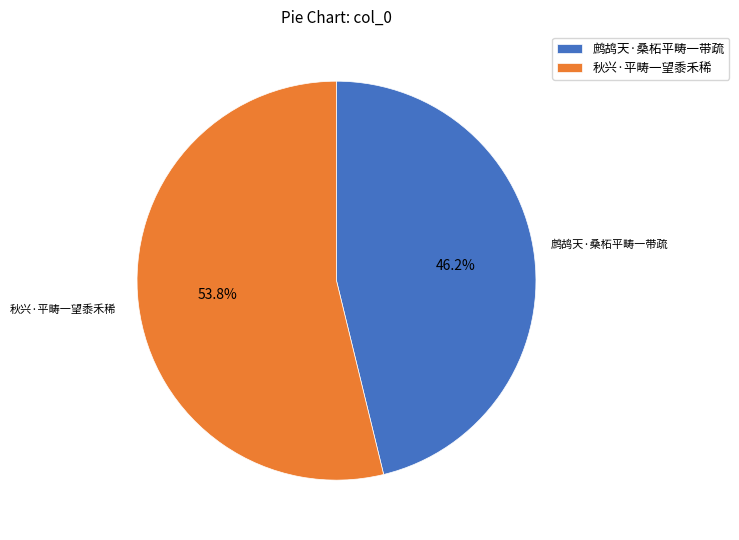

Approximately how many times larger is the value at 秋兴·平畴一望黍禾稀 compared to 鹧鸪天·桑柘平畴一带疏?

1.2